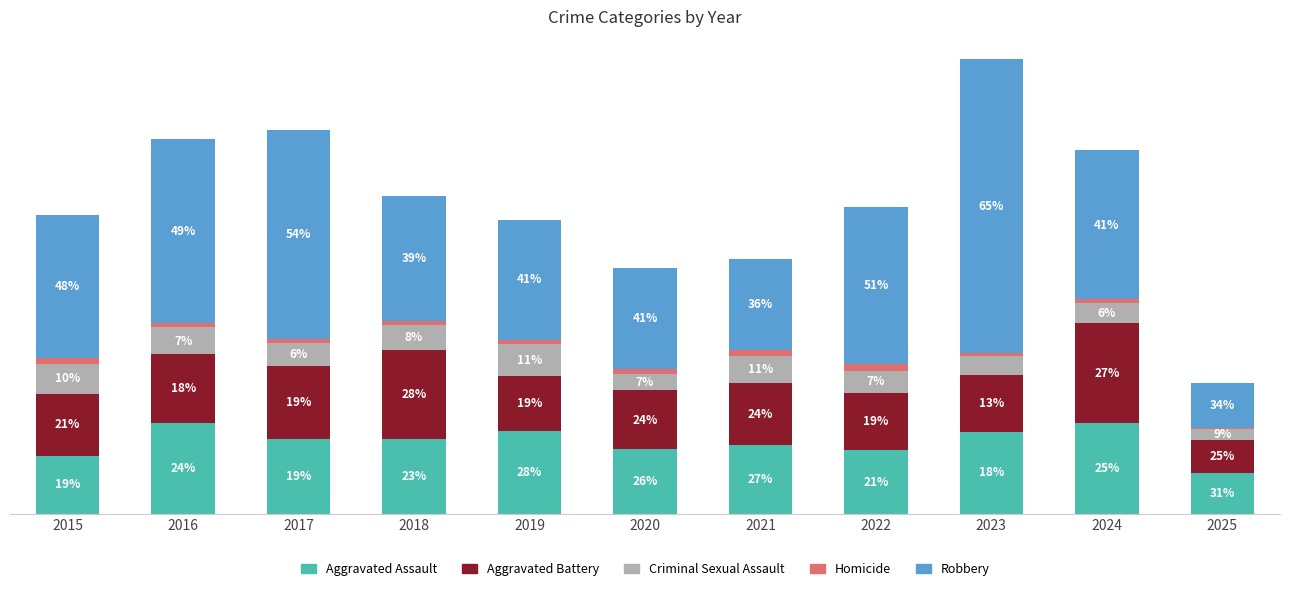

What are all the series names shown in the legend?

Aggravated Assault, Aggravated Battery, Criminal Sexual Assault, Homicide, Robbery